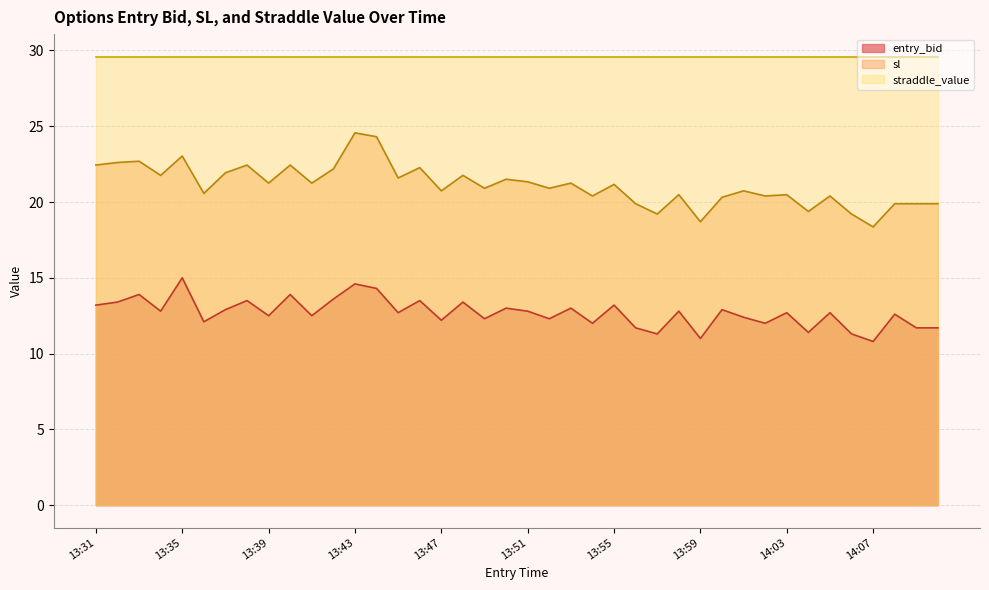

Rank the series by their maximum value, from highest to lowest.

straddle_value, sl, entry_bid